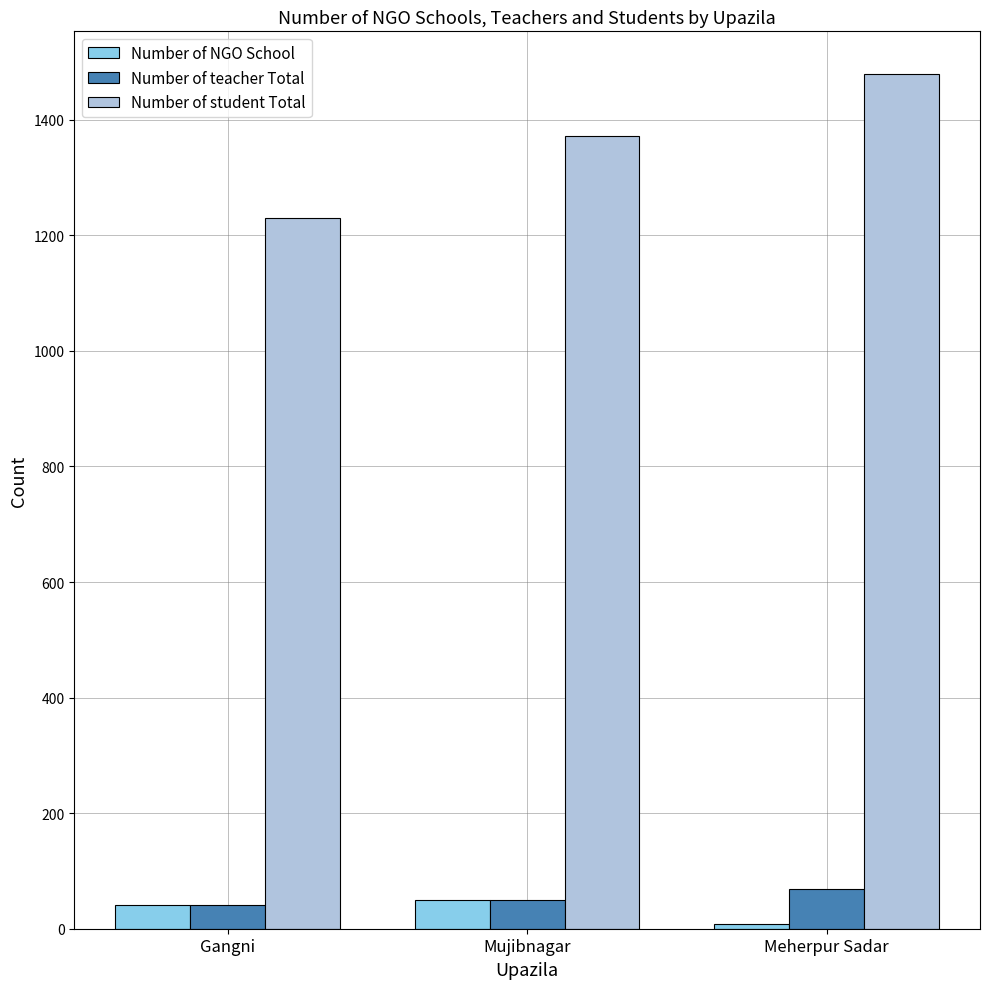

How many data points does each series have?

3